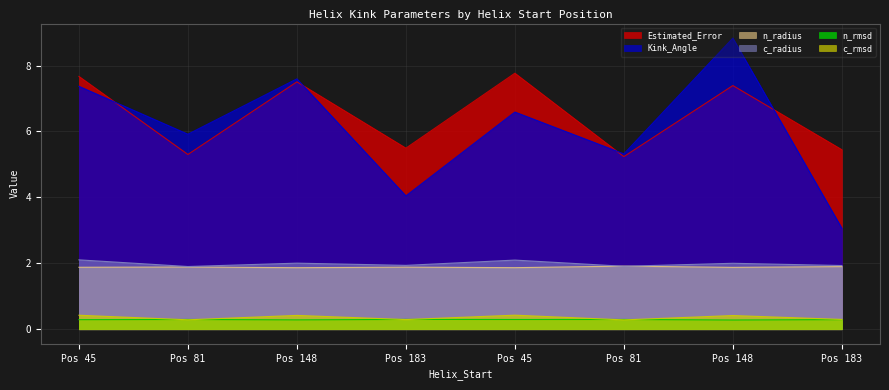

What is the greatest value displayed?

8.8